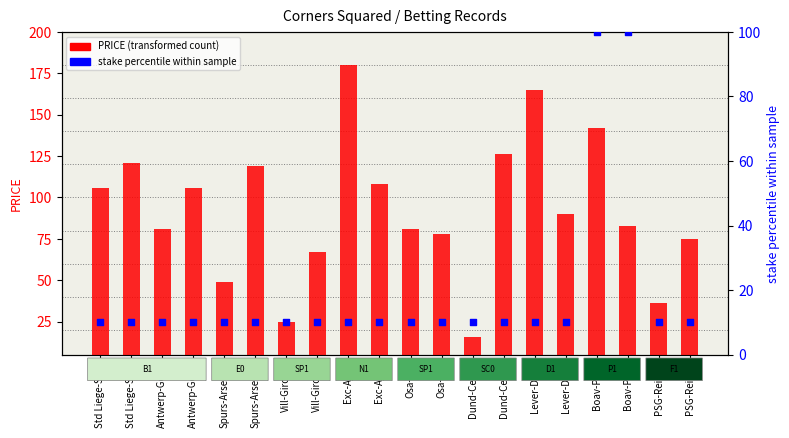

What is the total value across all series at Dund-Celtic?

26